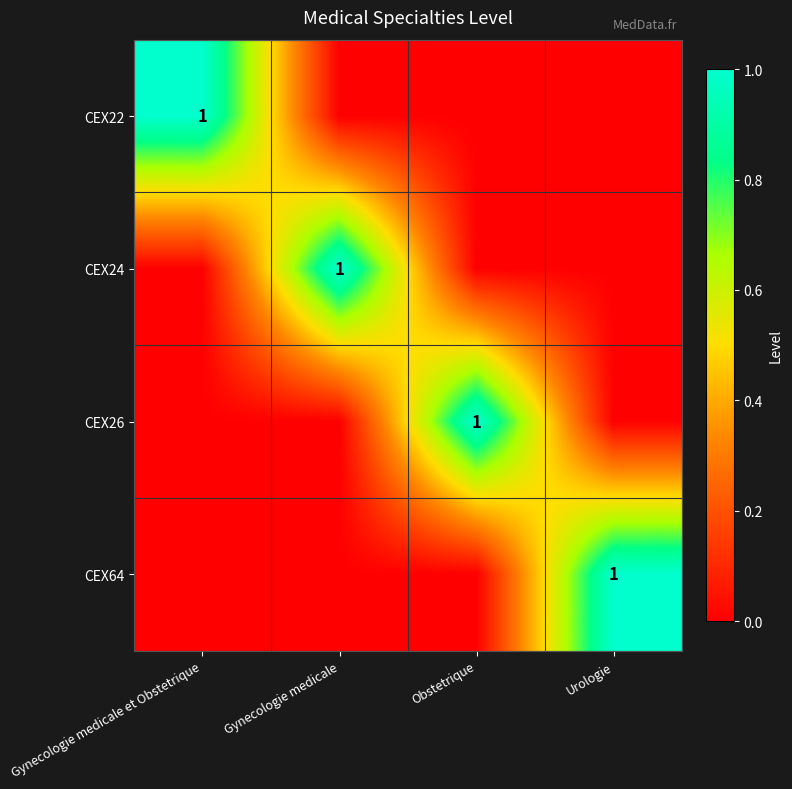

Is it true that CEX24 equals 1 at Gynecologie medicale?

True